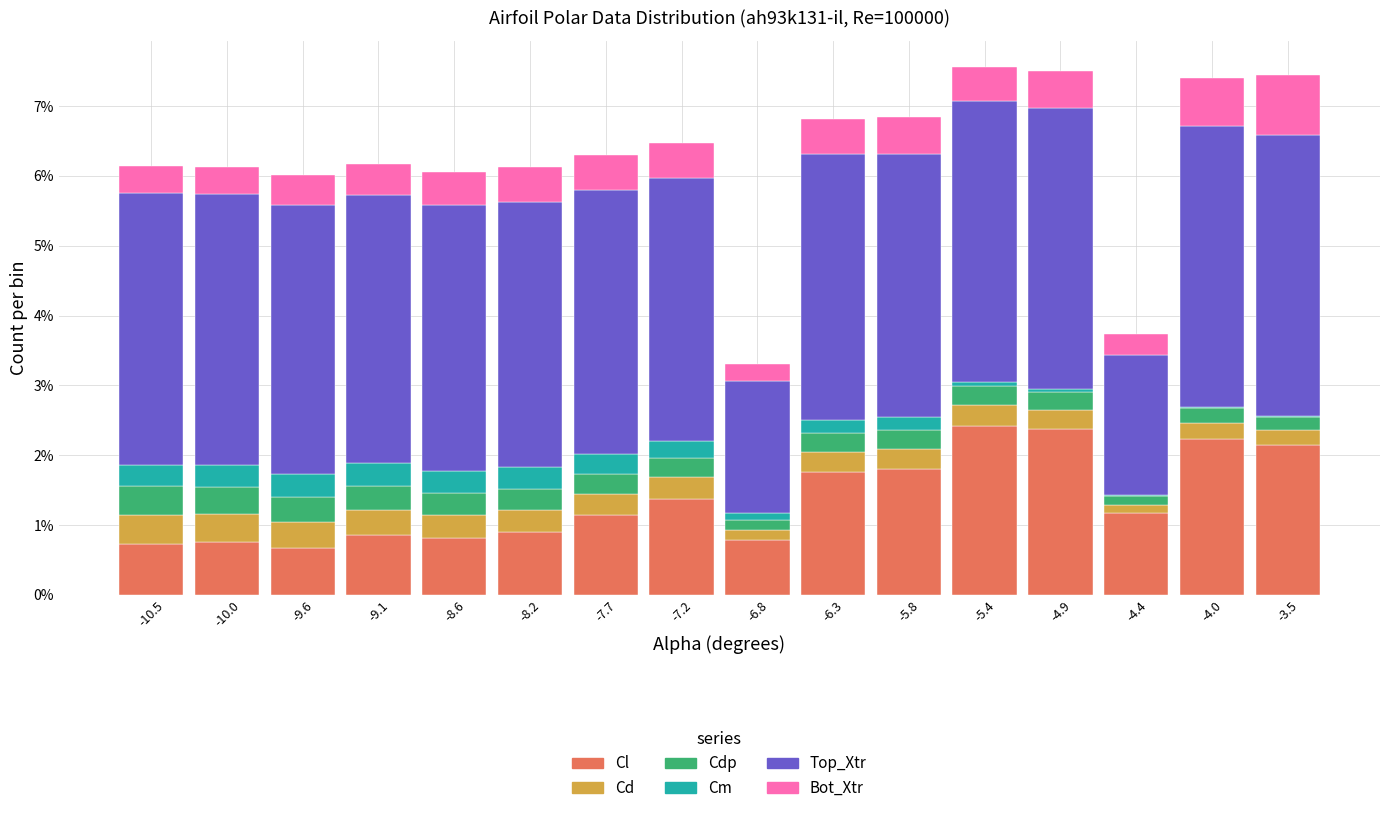

What is the total value across all series at -7.2?

6.5